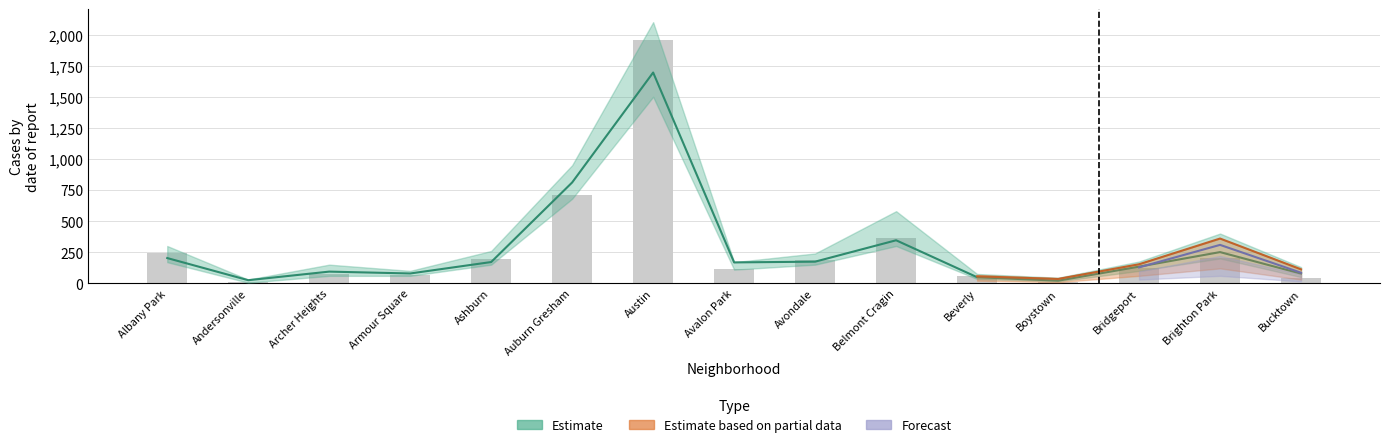

How many data points in 2021 are above 168?

7